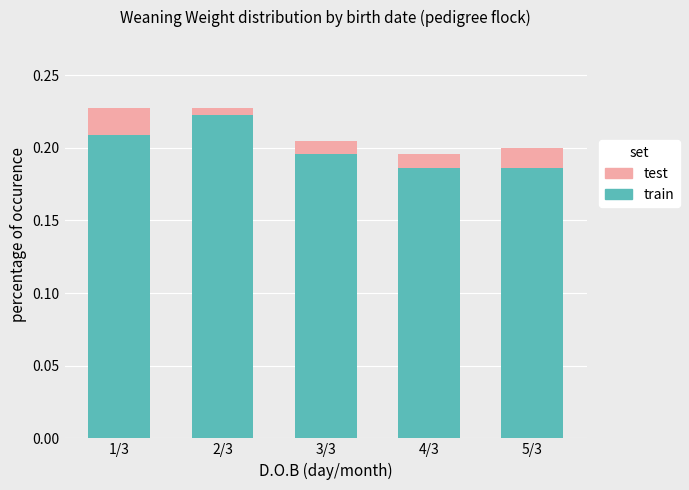

True or false: train has a value of 0.1 at 4/3.

False